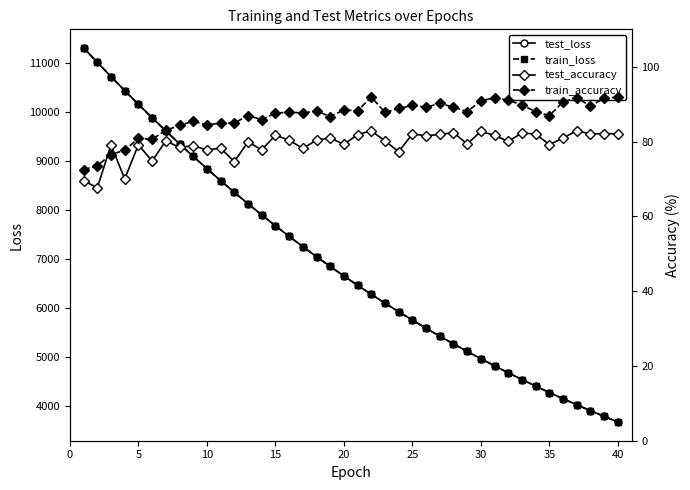

Is this an area chart (filled region under the line)?

No